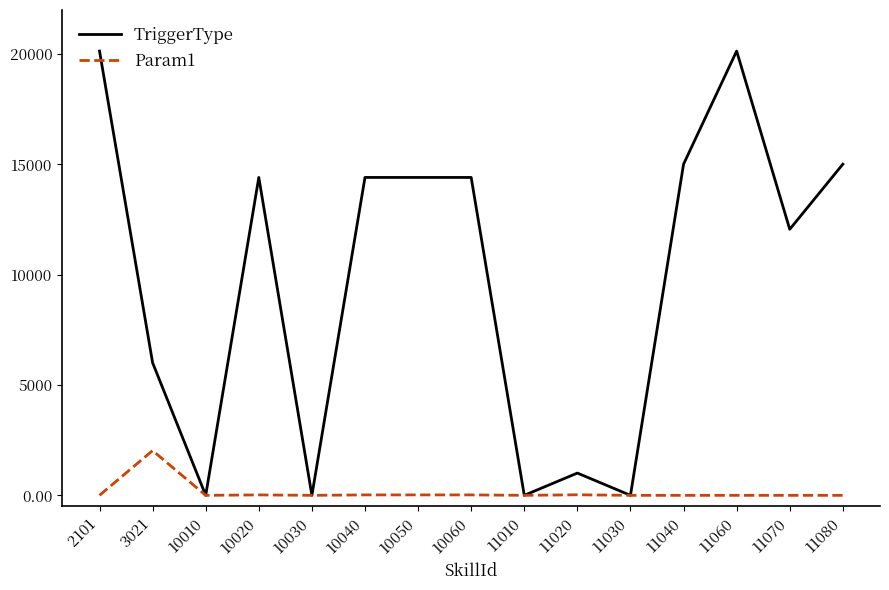

Which series changed the most between 2101 and 10010?

TriggerType